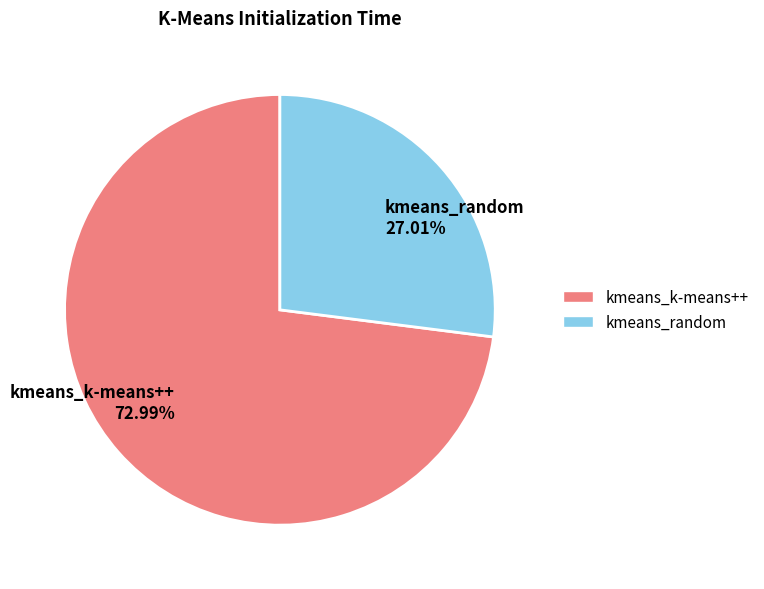

How many slices are in this pie chart?

2